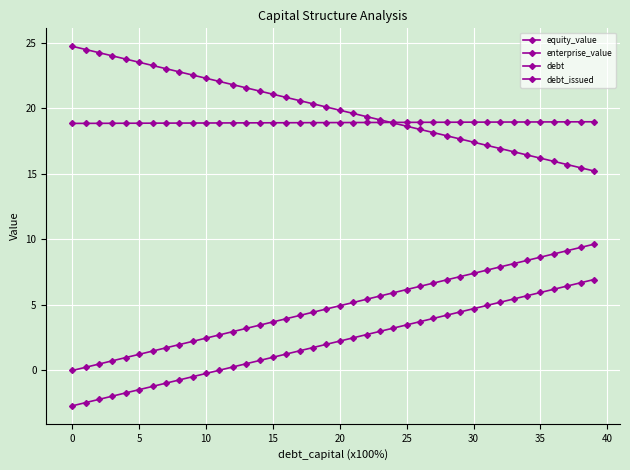

How many lines are shown in the chart?

4